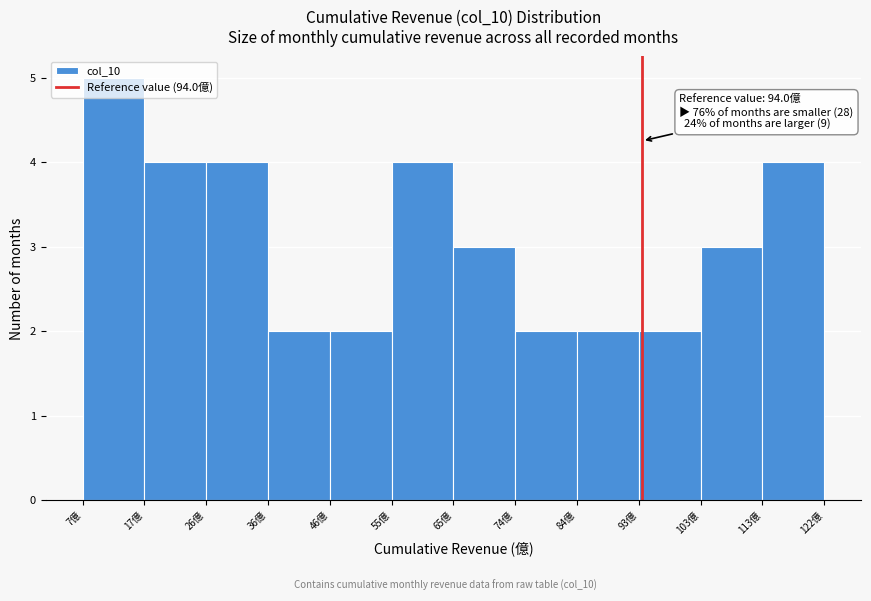

Over which range of the x-axis is the bar tallest?

7 to 17